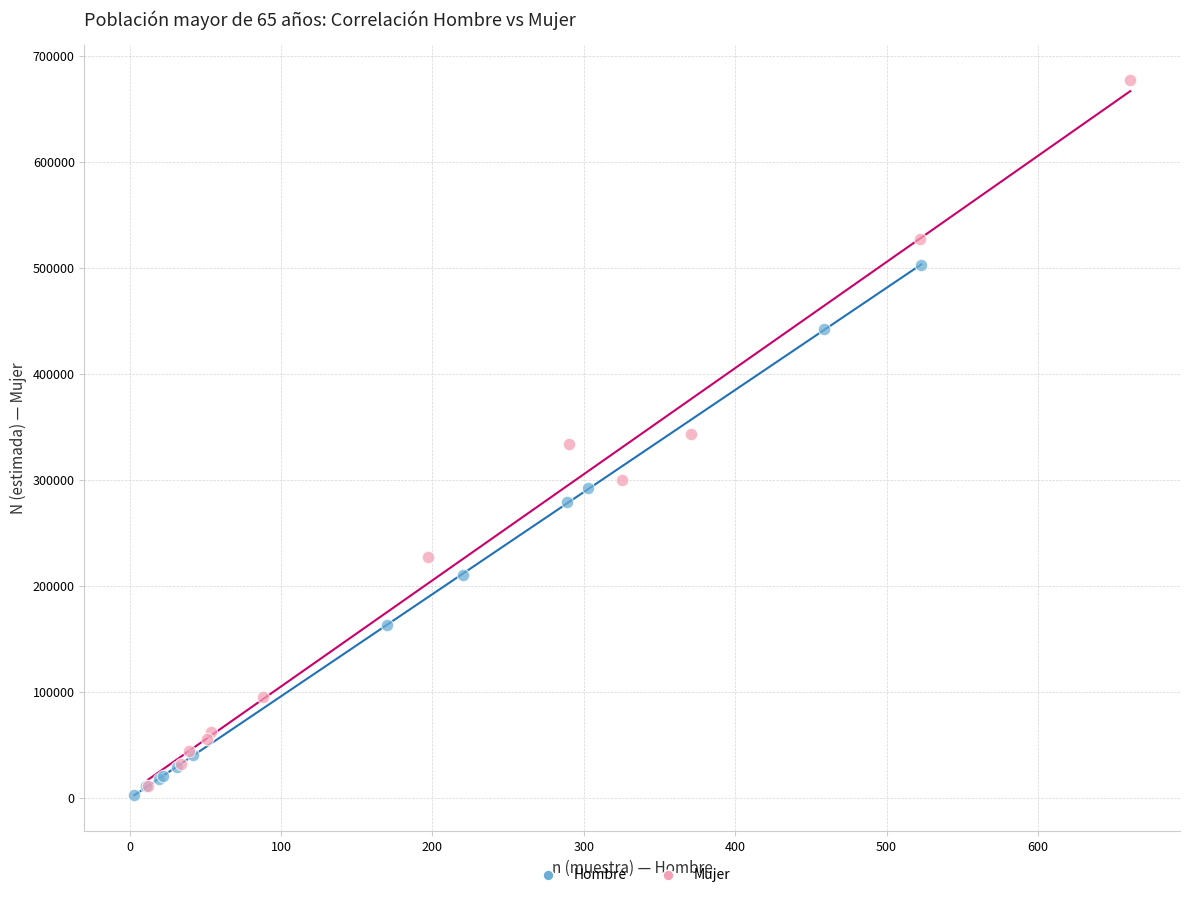

Which series has the largest Y range (max minus min)?

Mujer